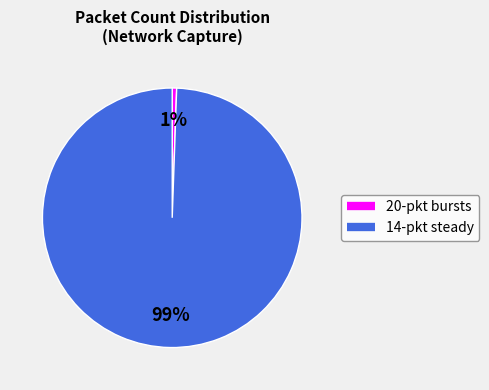

To the nearest percent, what is the average slice percentage?

50%